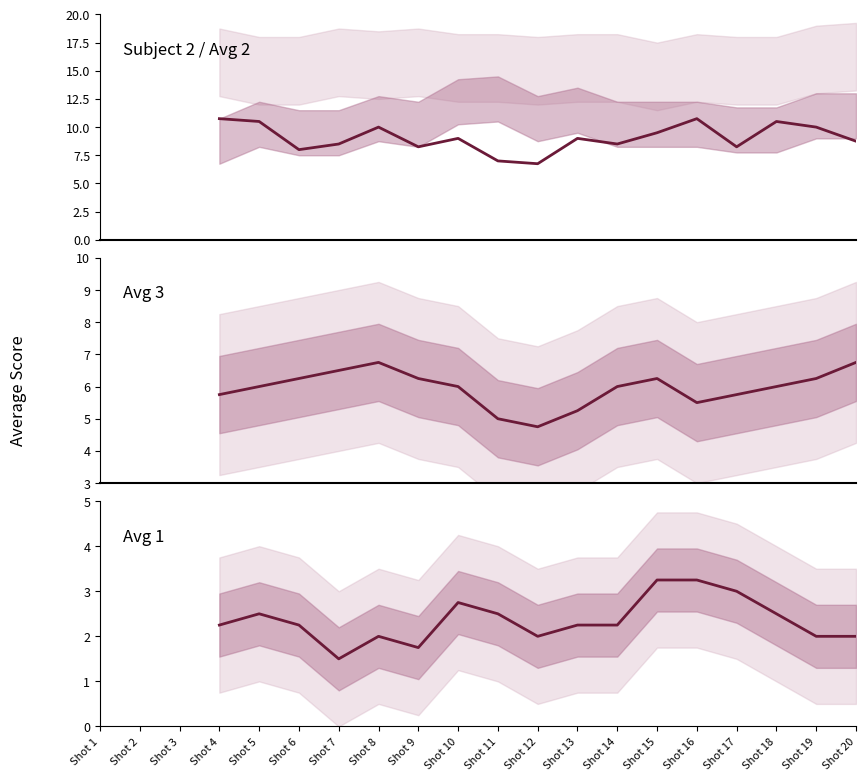

How many values in Avg 2 are above zero?

17